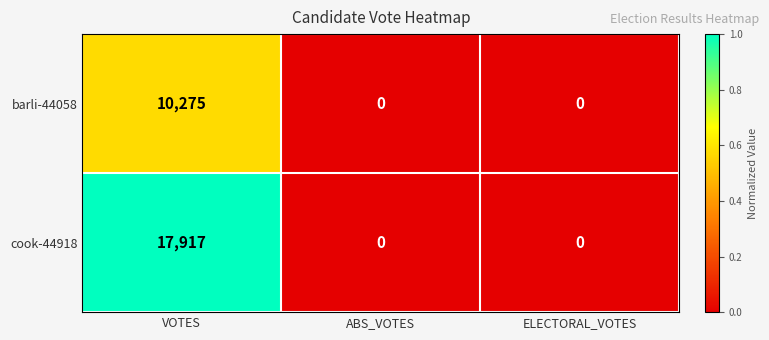

At which category is the sum across all series the highest?

VOTES